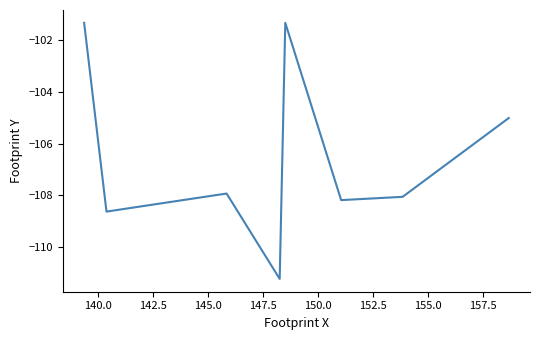

What is the difference between the maximum and minimum values?

9.9